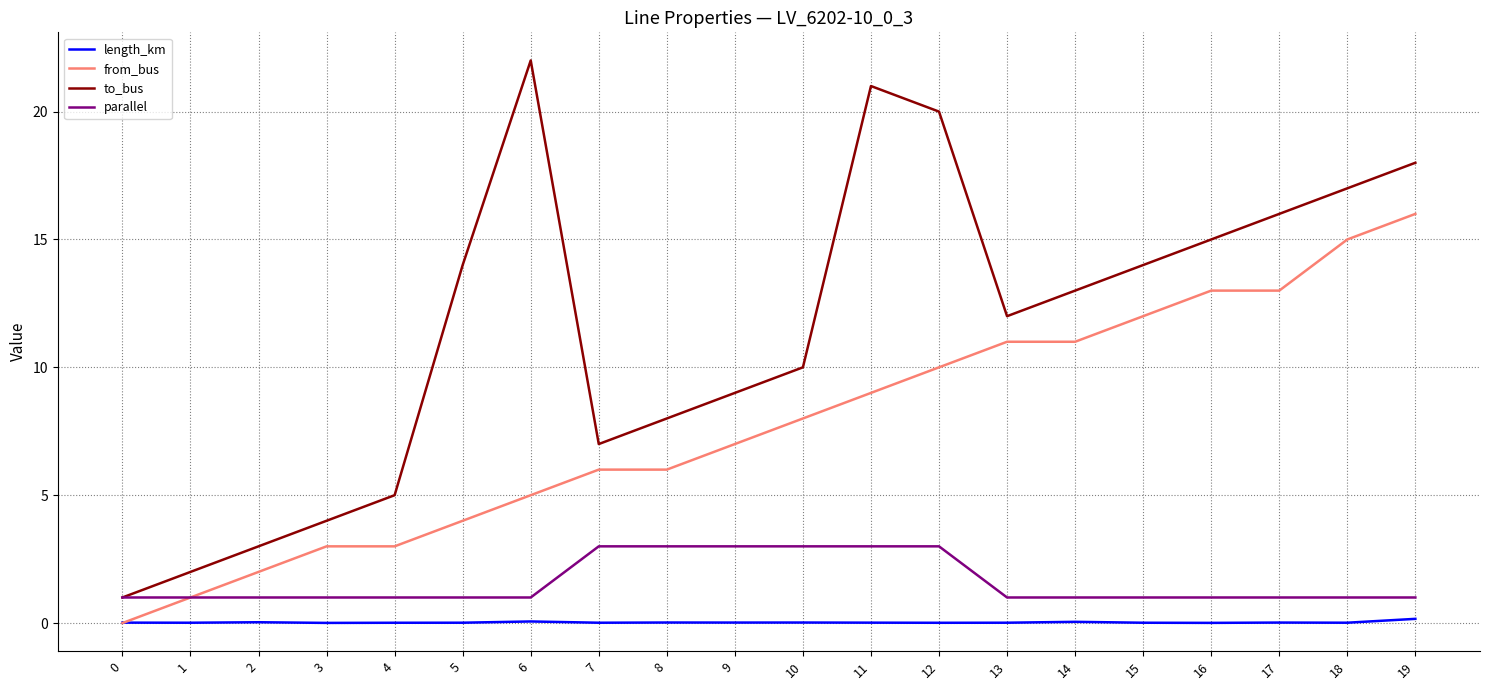

Which series has the widest spread of values?

to_bus